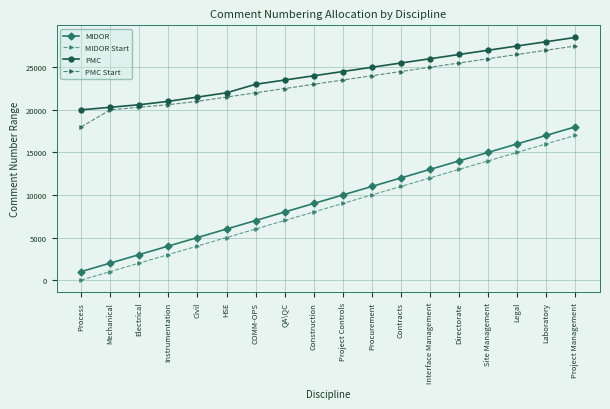

What is the value of the PMC point at the 18th from the left?

28500